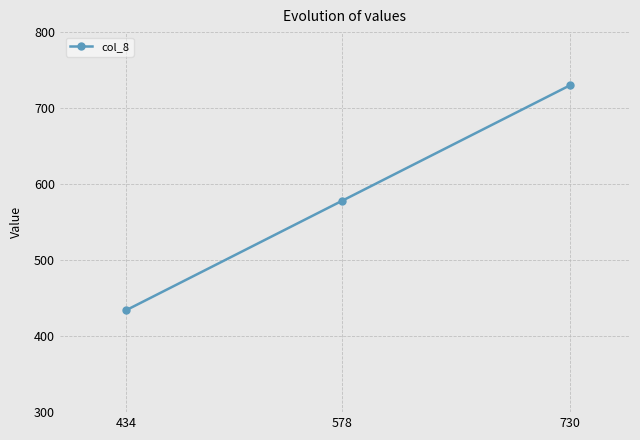

What is the change in value from 434 to 730?

+296